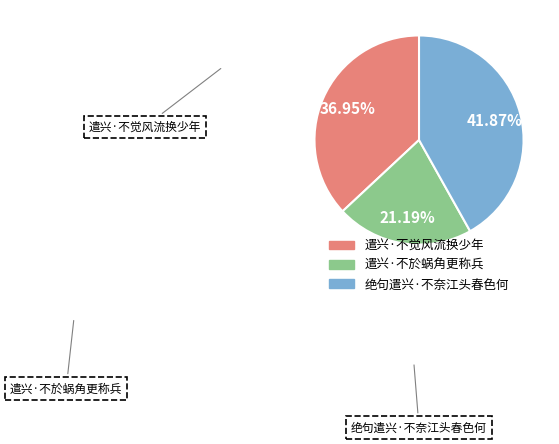

To the nearest percent, what percentage of the pie is 绝句遣兴·不奈江头春色何?

42%